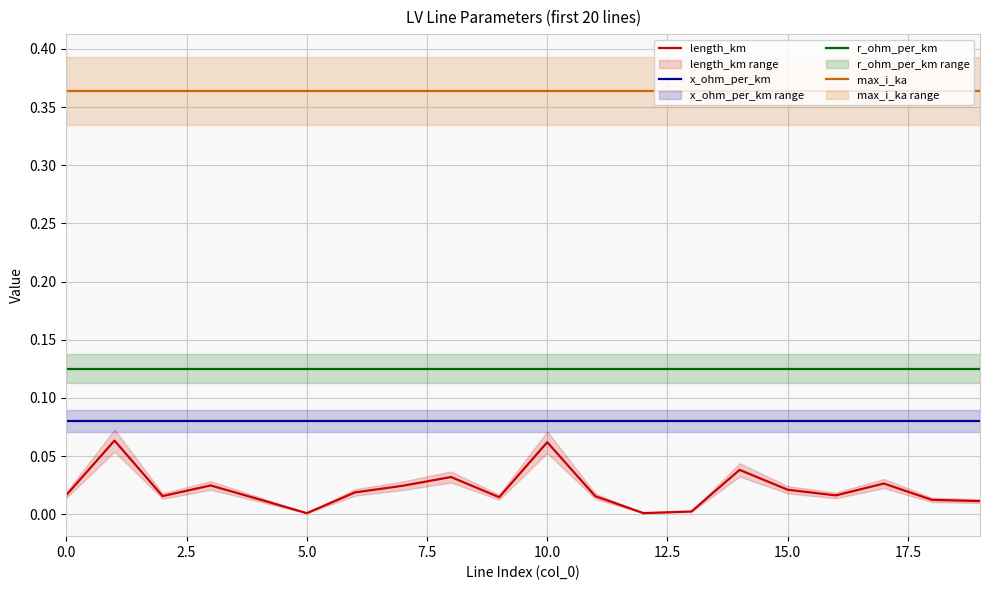

What is the maximum value for r_ohm_per_km?

0.1